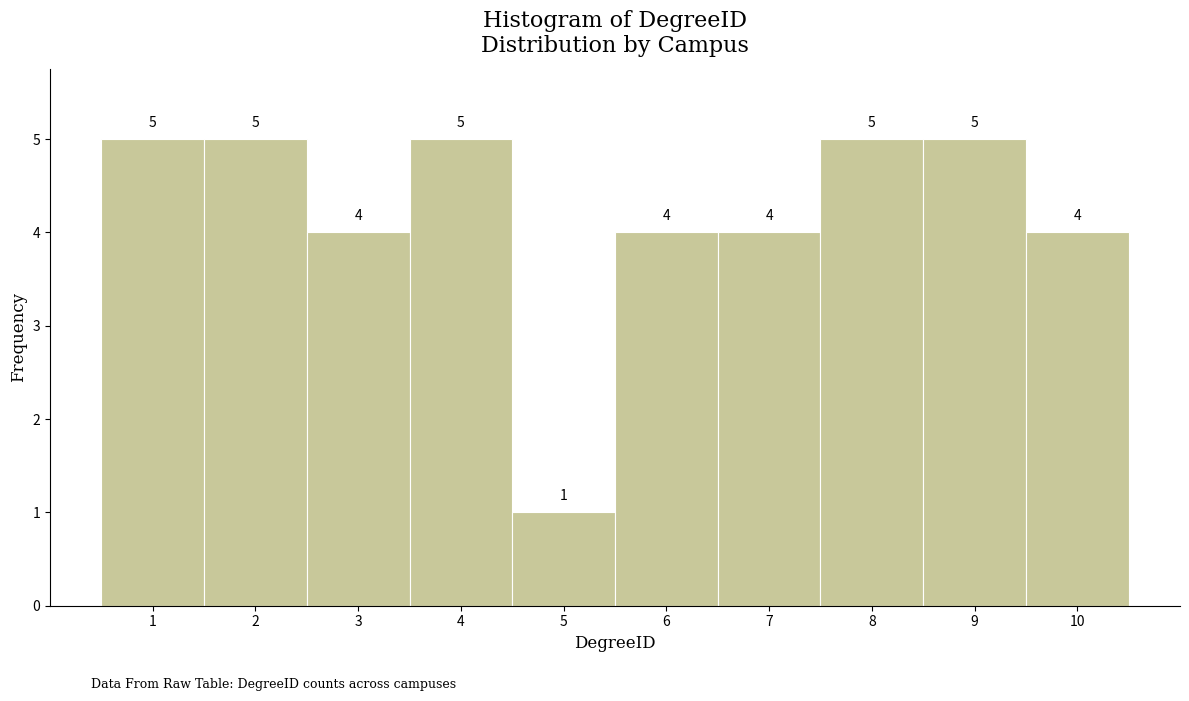

What is the height of the bar covering 5.5 to 6.5 on the x-axis?

4